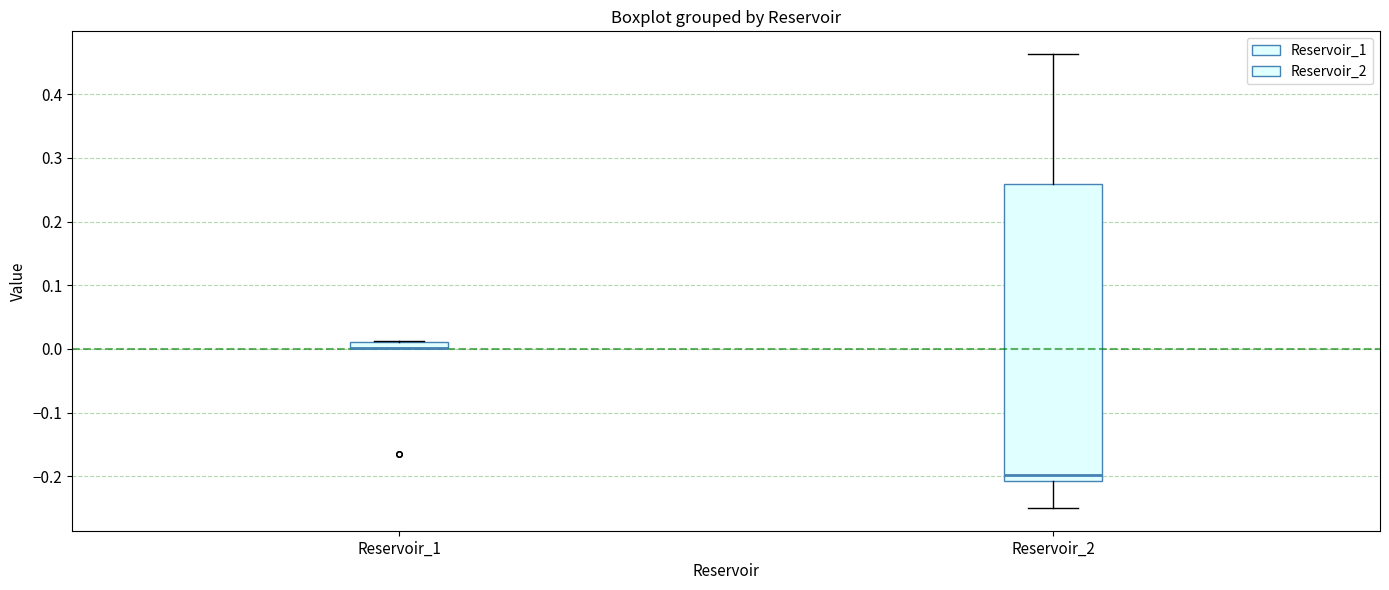

Which box is the tallest, from its lower edge to its upper edge?

Reservoir_2